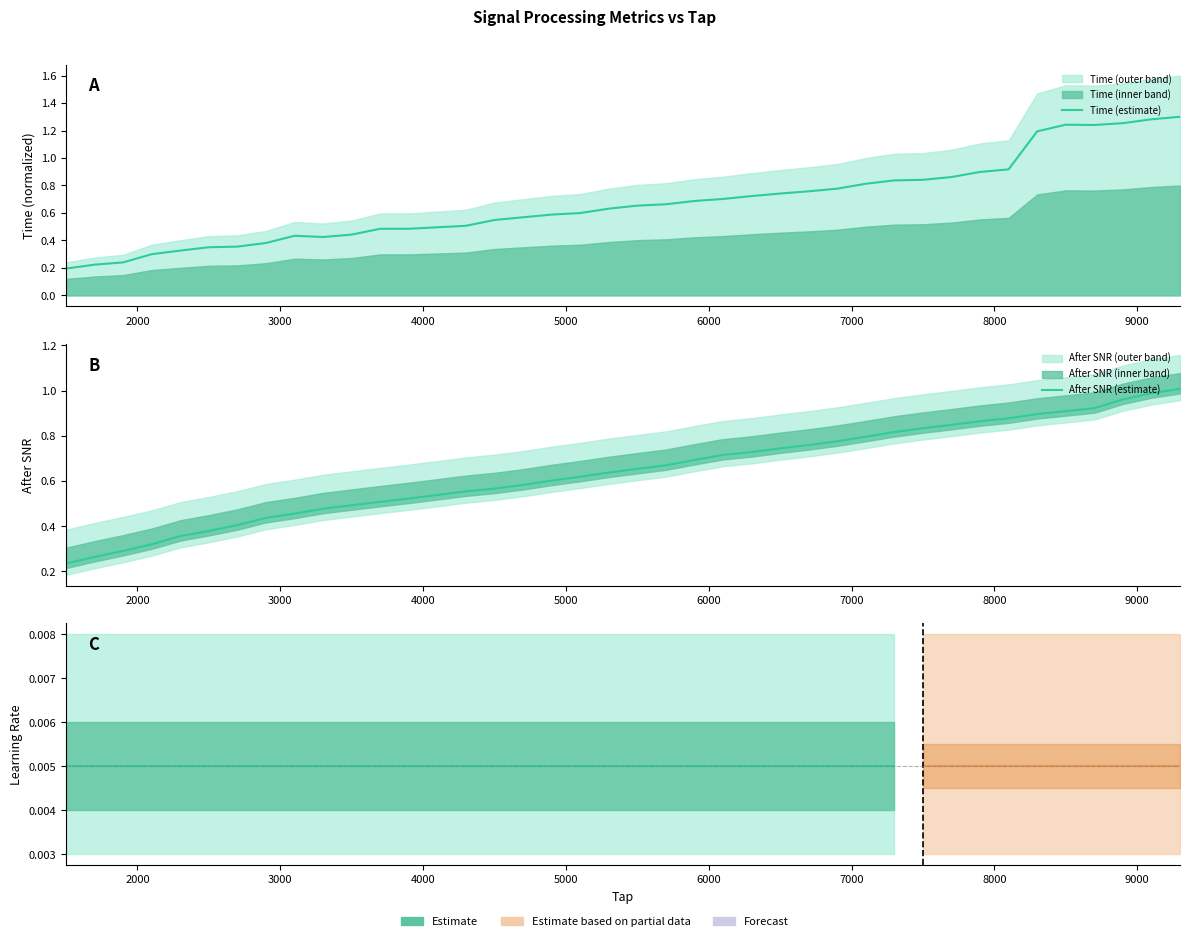

What are all the series names shown in the legend?

Time, After SNR